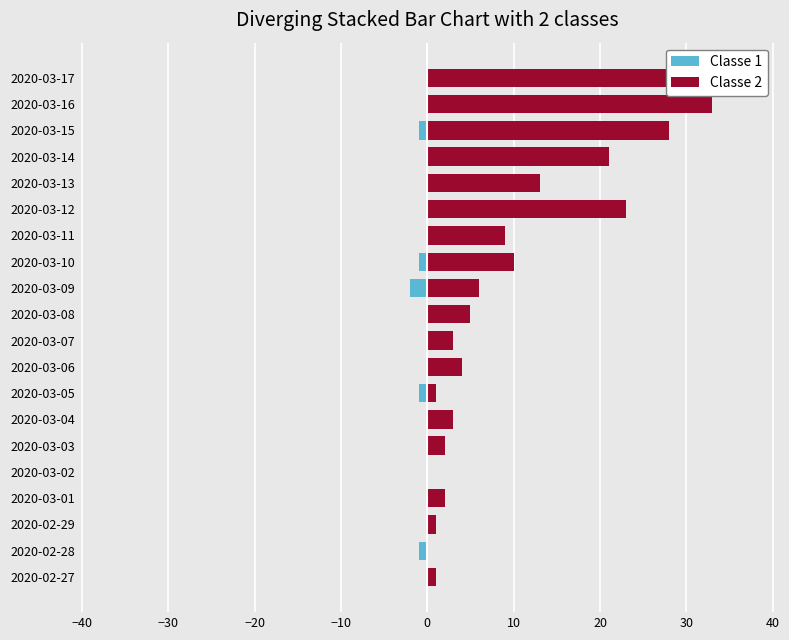

Rank the series by their maximum value, from highest to lowest.

Classe 2, Classe 1